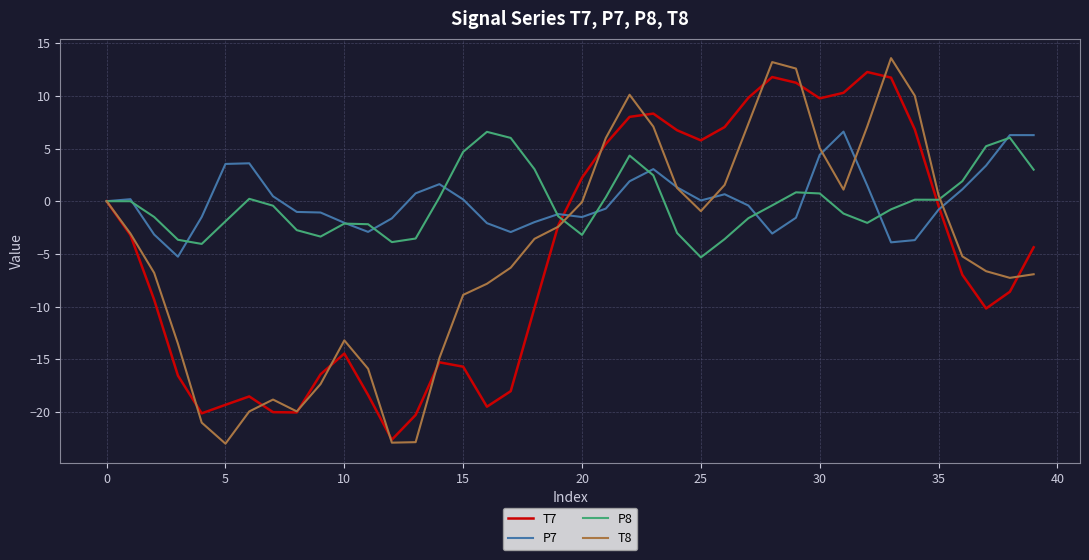

How many interior local peaks does the T7 series have?

6